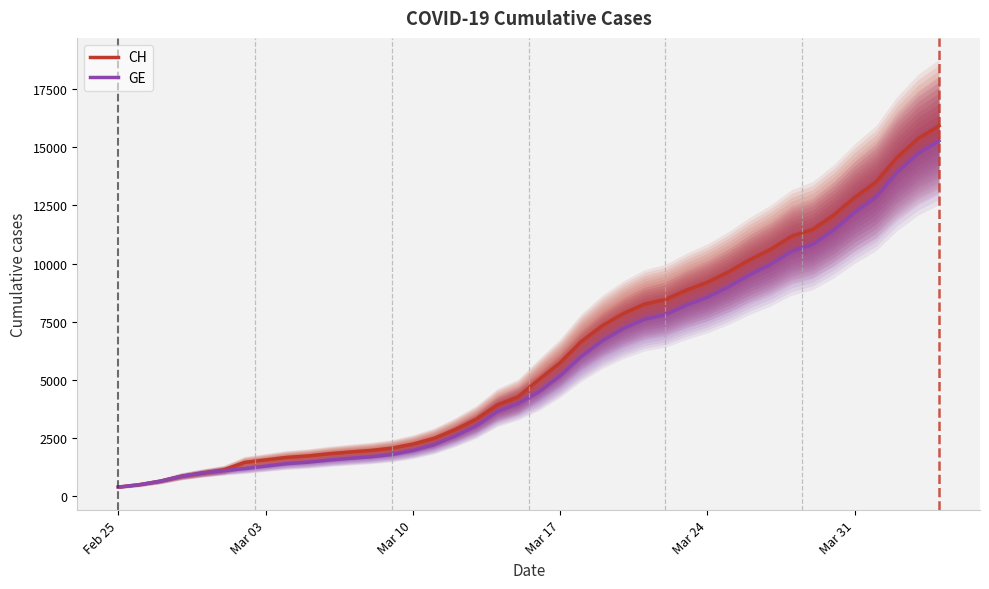

Which series has the widest spread of values?

CH